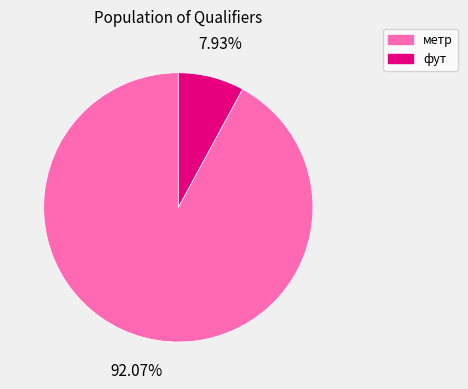

Which has a higher value, метр or фут?

метр